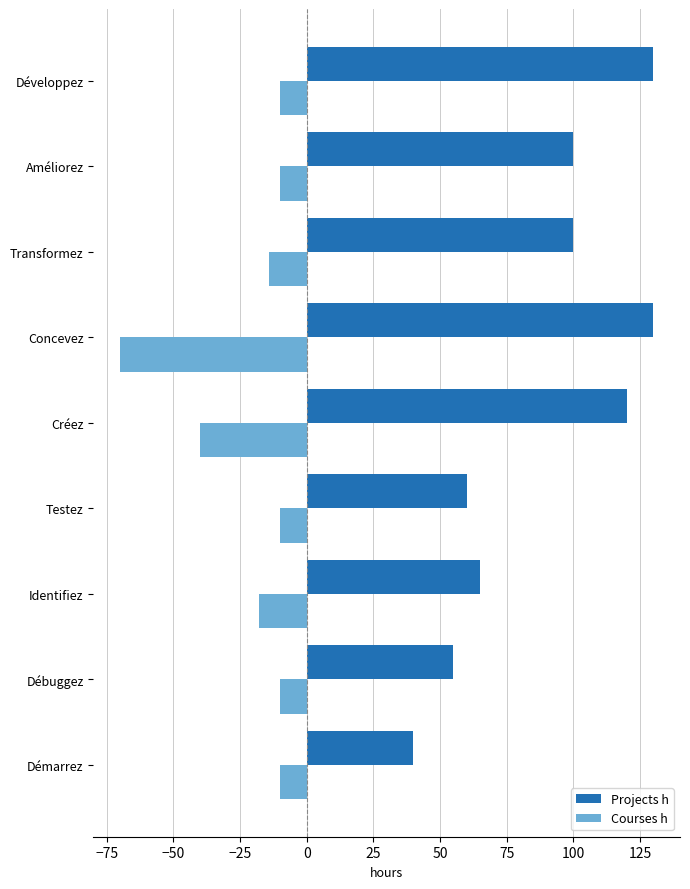

What is the lowest value of the Courses h series?

-70